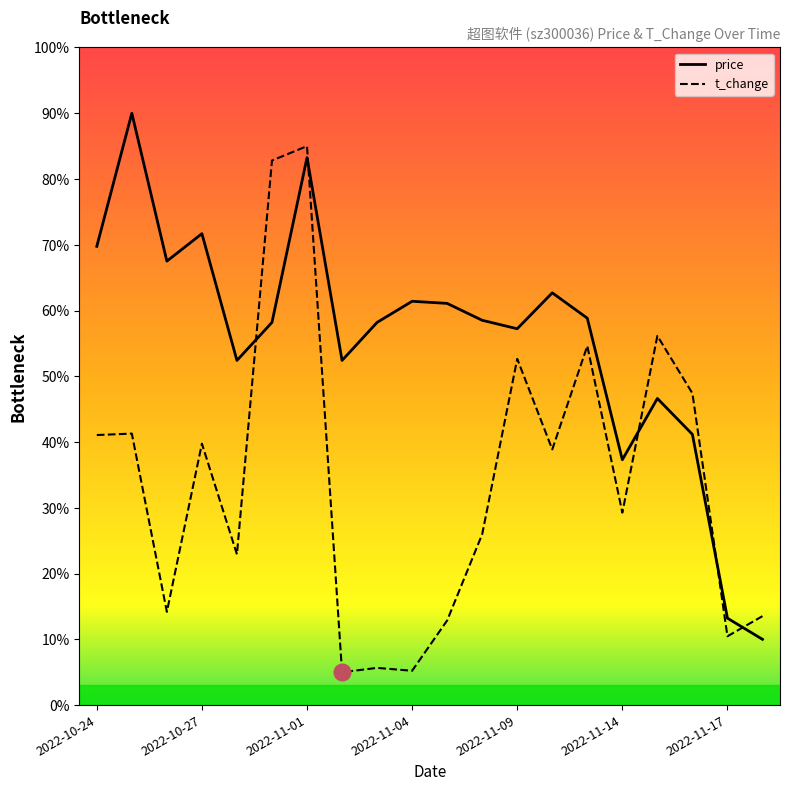

Which series has the widest spread of values?

price